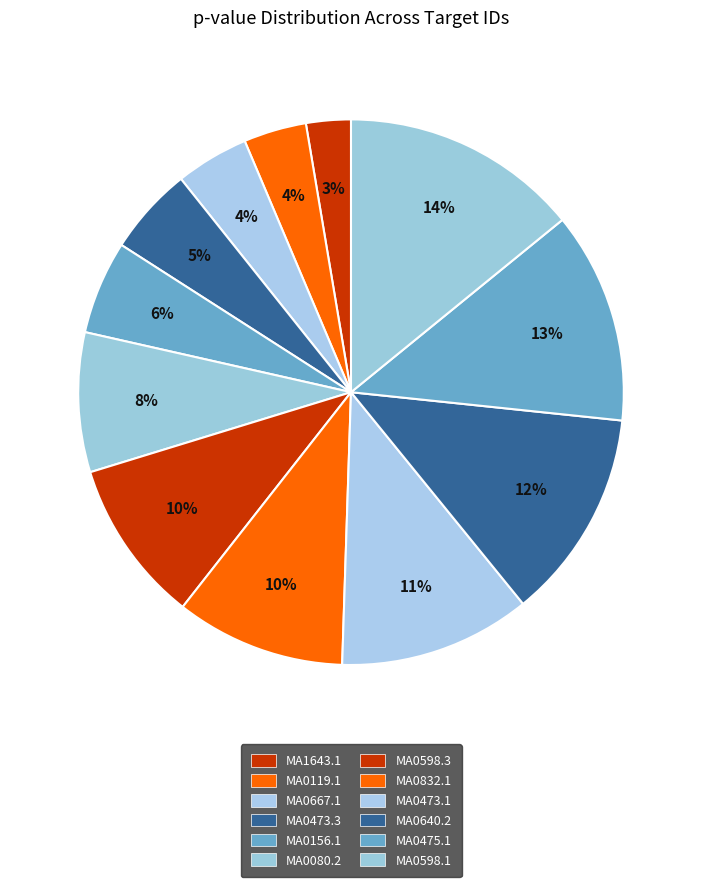

To the nearest percent, what is the average slice percentage?

8%